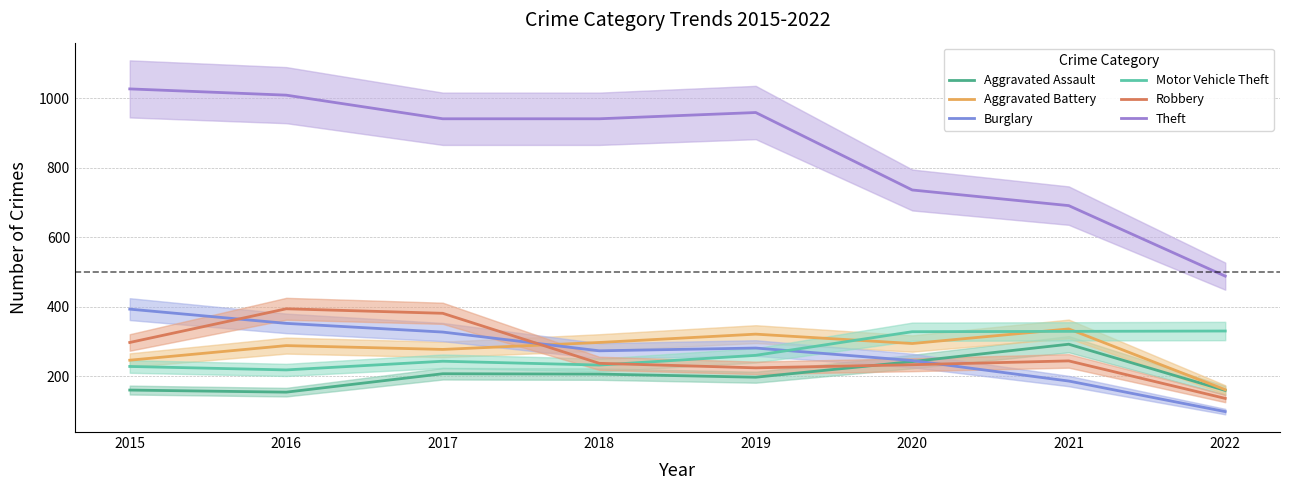

Which series changed the most between 2019 and 2021?

Theft